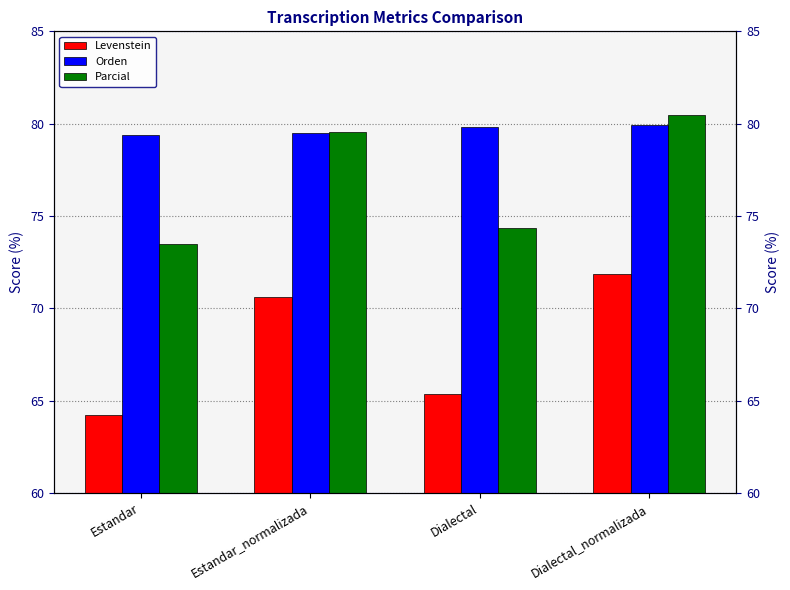

Is the value of Parcial at Dialectal greater than the value of Orden at Dialectal_normalizada?

No